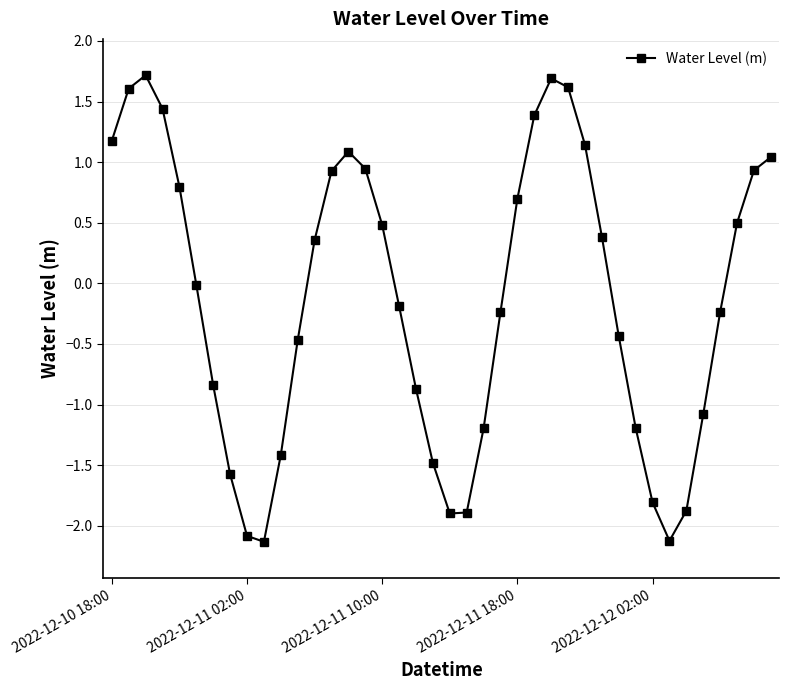

What is the maximum value shown in the chart?

1.7